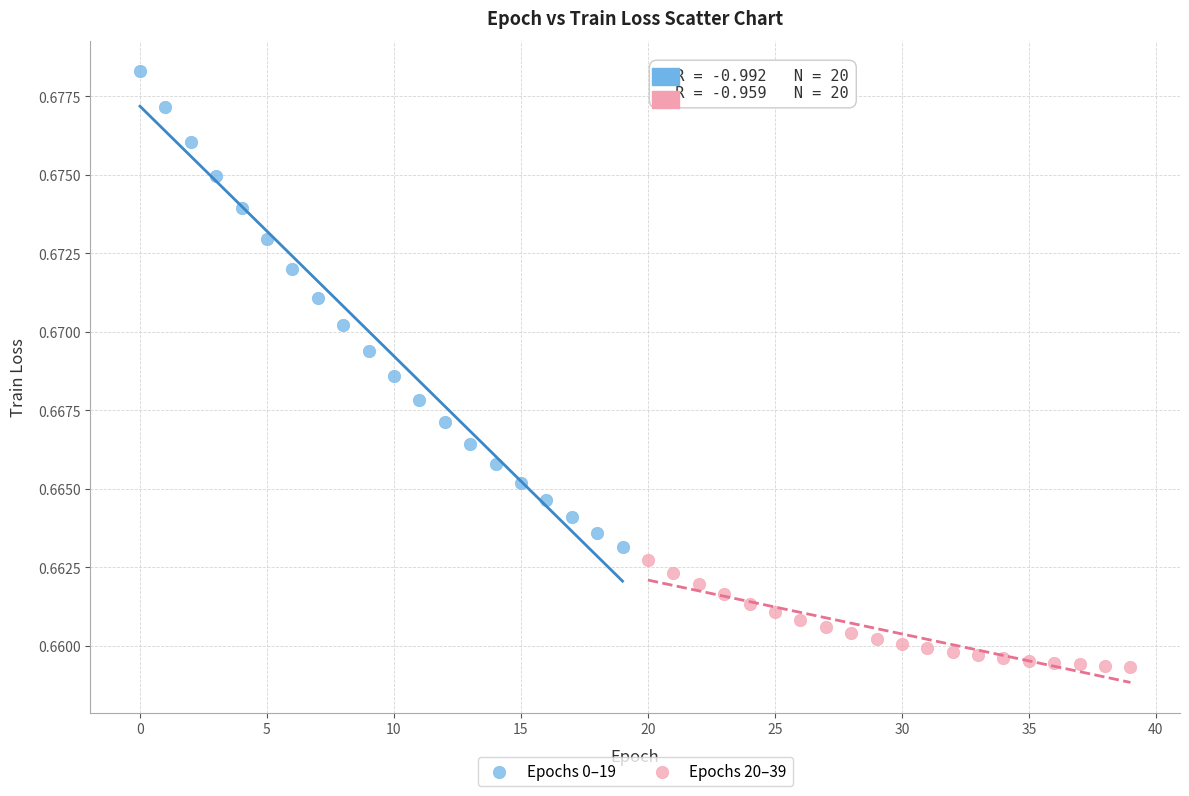

Which series reaches the maximum Y coordinate?

Epochs 0–19